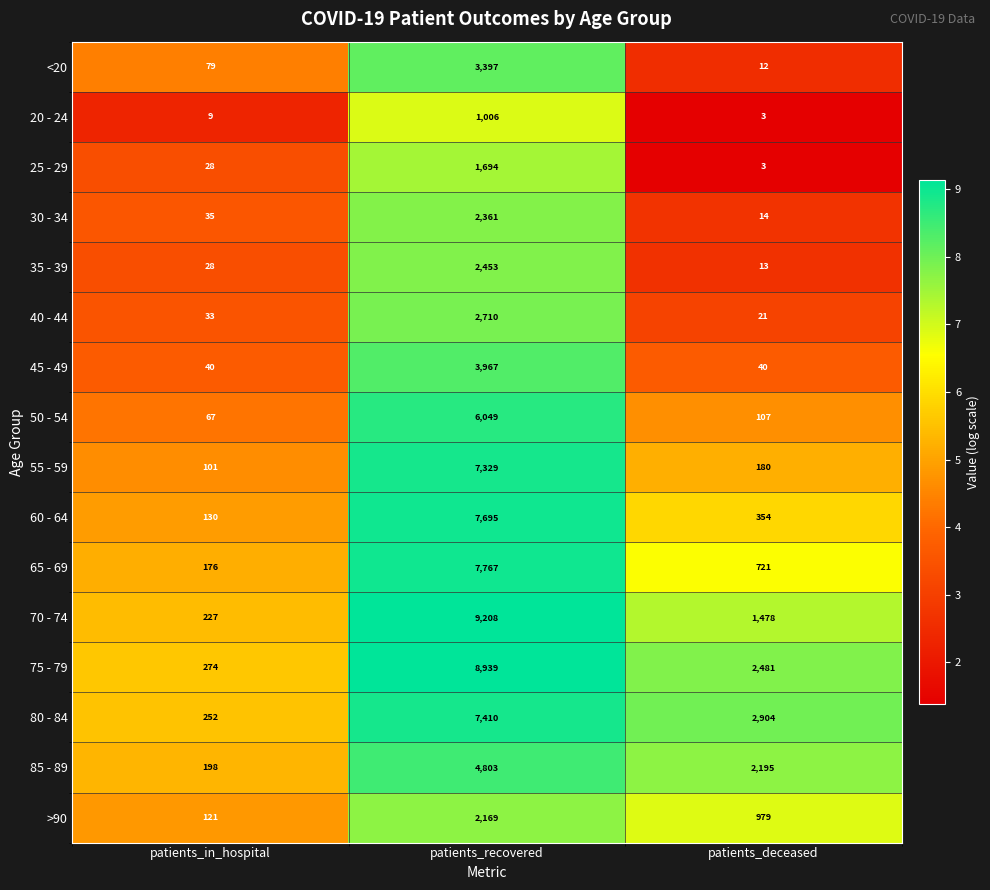

Where is 60 - 64 nearest to the value 3912?

patients_deceased